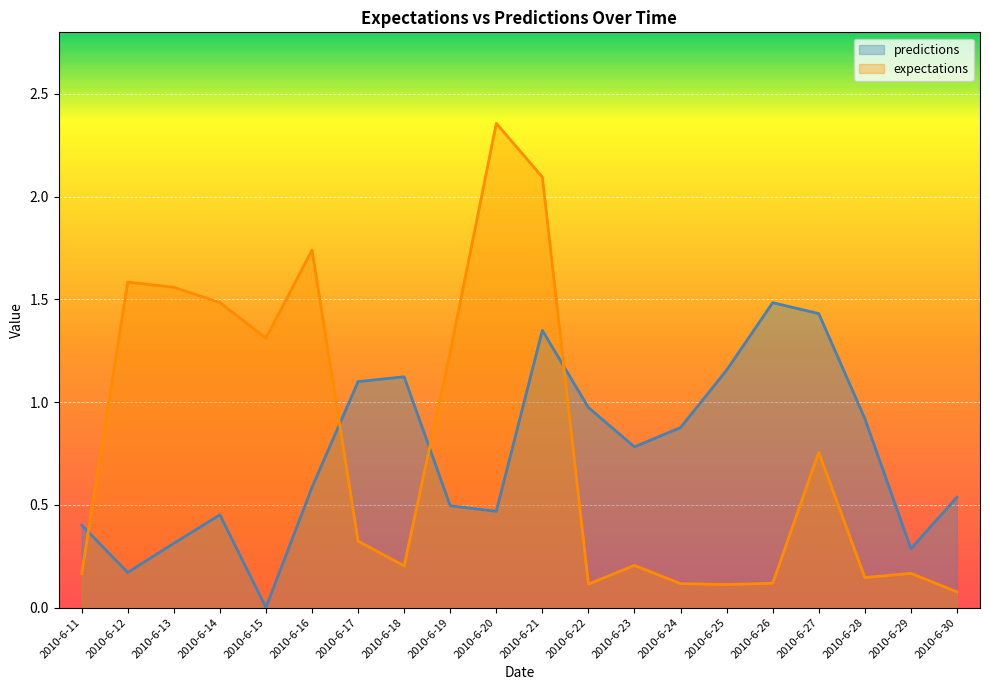

Between which two adjacent categories do expectations and predictions first intersect?

2010-6-11 and 2010-6-12